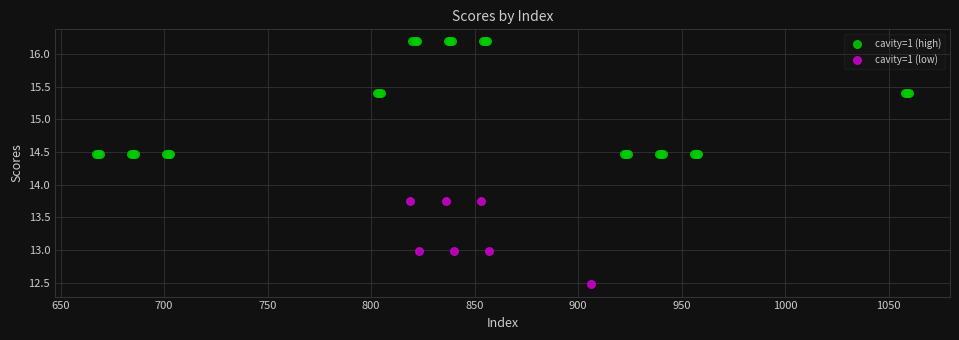

Which series has the largest Y range (max minus min)?

cavity=1 (high)